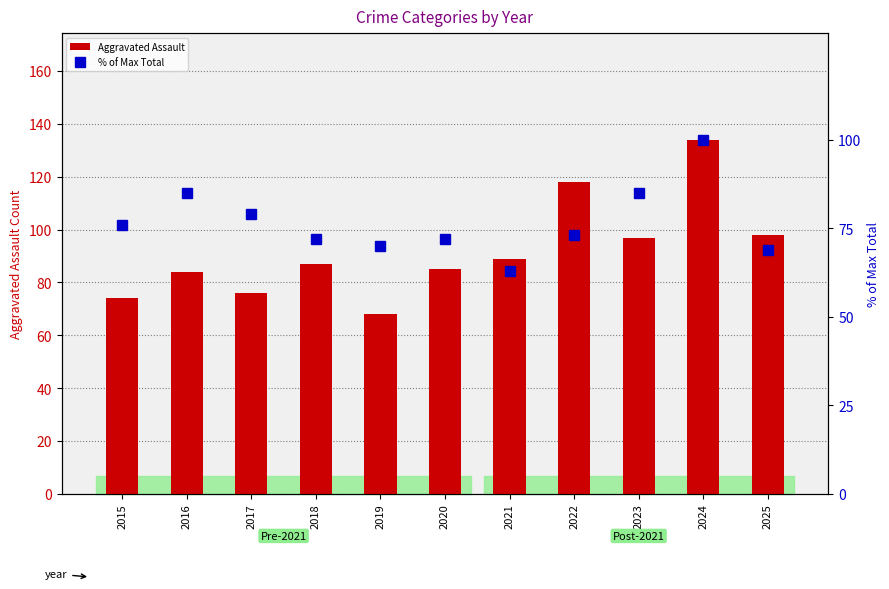

Reading left to right, what are all the values shown in this chart?

Aggravated Assault: 74	84	76	87	68	85	89	118	97	134	98
% of Max Total: 76	85	79	72	70	72	63	73	85	100	69